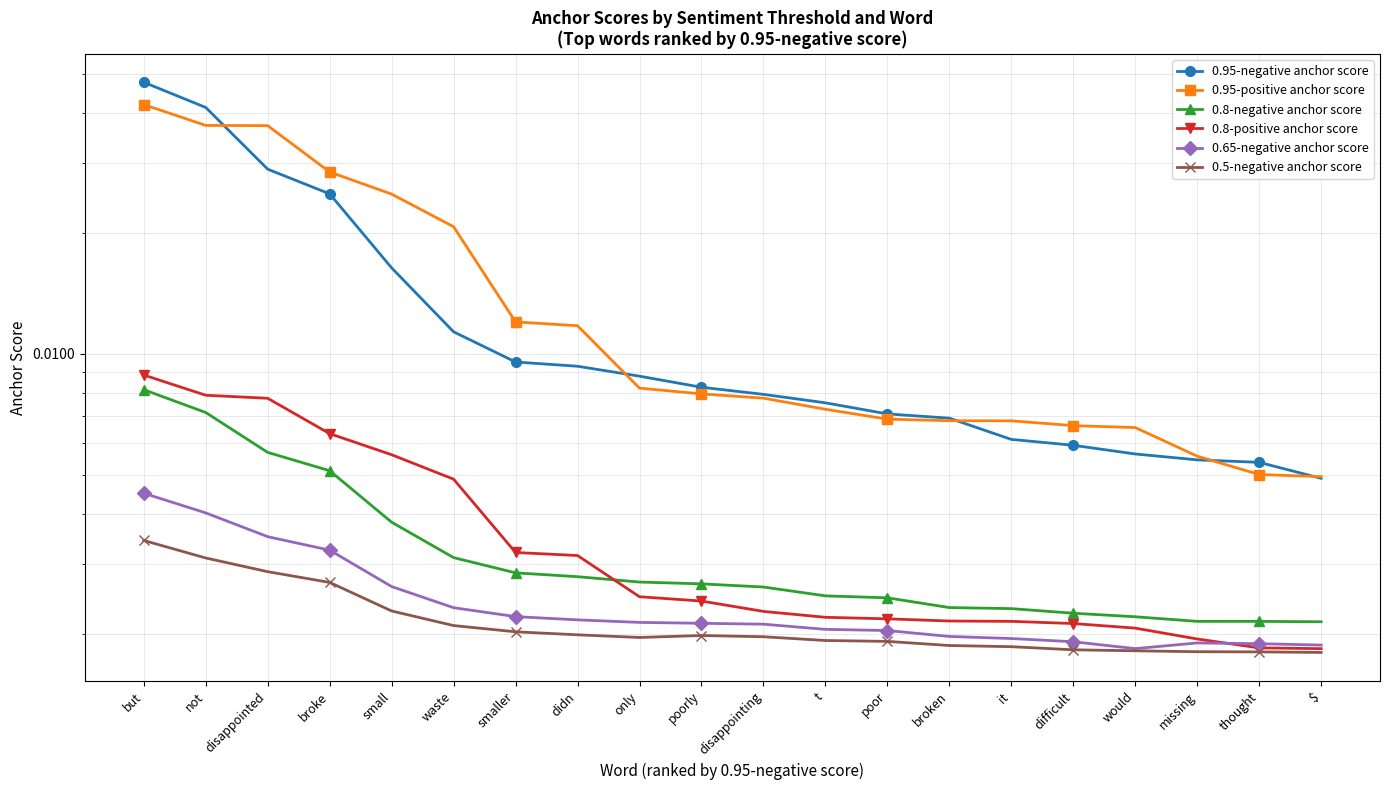

Which series has the widest spread of values?

0.95-negative anchor score